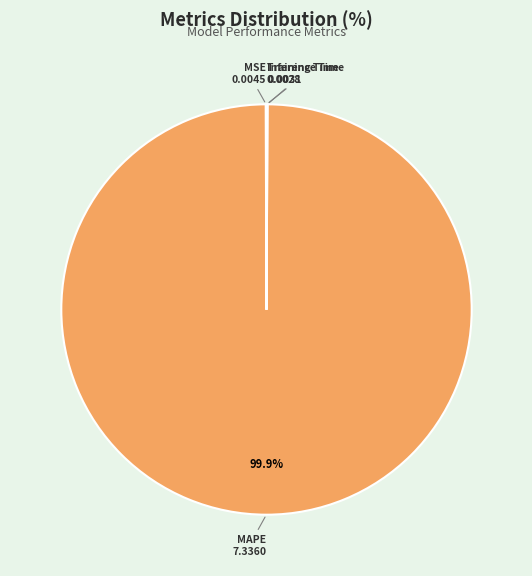

What portion of the pie excludes MAPE?

0.1%